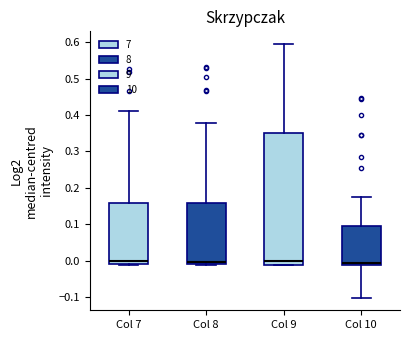

Reading left to right, transcribe this box plot: for each box, give where its median line is, the range the box spans, and where its two whiskers end, as read against the y-axis. The values are not printed on the chart, so give them approximately, as read against the axis.

Col 7: median 0.00, box -0.01 to 0.16, whiskers -0.01 to 0.41
Col 8: median 0.00, box -0.01 to 0.16, whiskers -0.01 to 0.38
Col 9: median 0.00, box -0.01 to 0.35, whiskers -0.01 to 0.60
Col 10: median -0.01 (just above the box's lower edge), box -0.01 to 0.09, whiskers -0.10 to 0.18